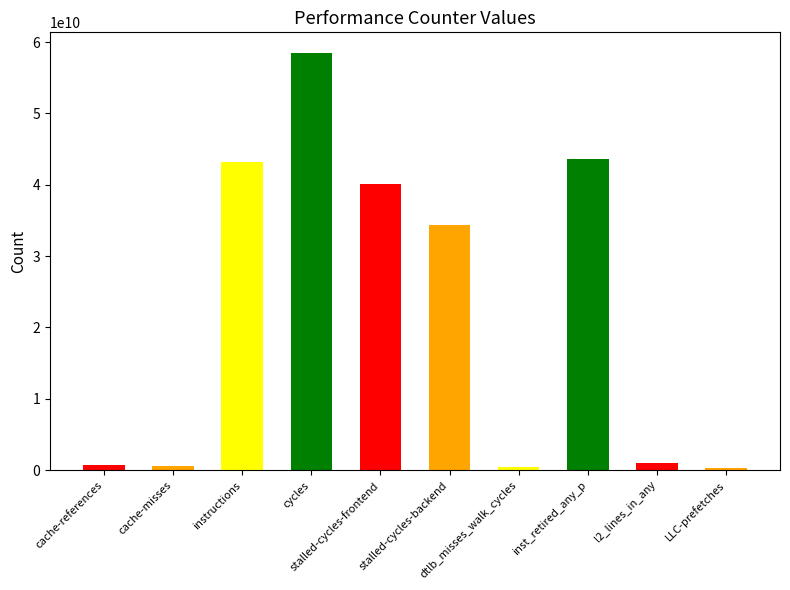

What is the difference between the second highest and minimum values?

43282802858